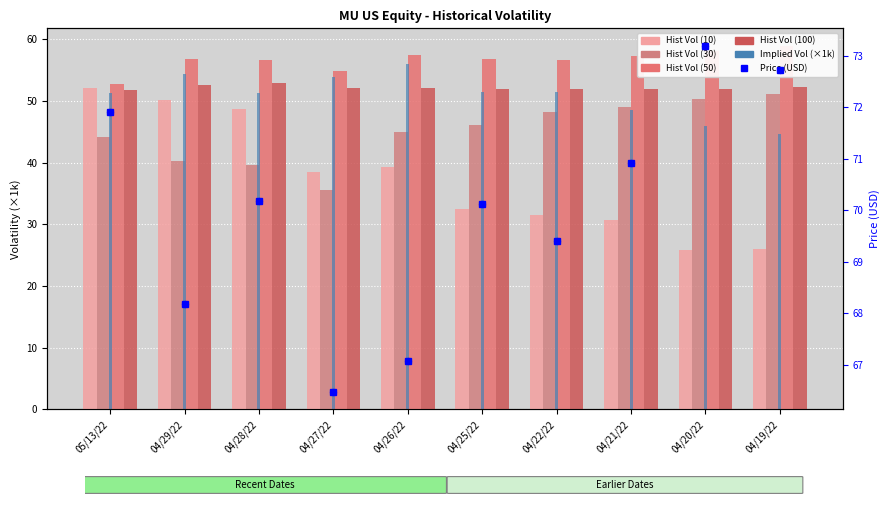

What are all the series names shown in the legend?

Hist Vol (10), Hist Vol (30), Hist Vol (50), Hist Vol (100), Implied Vol (×1k), Price (USD)